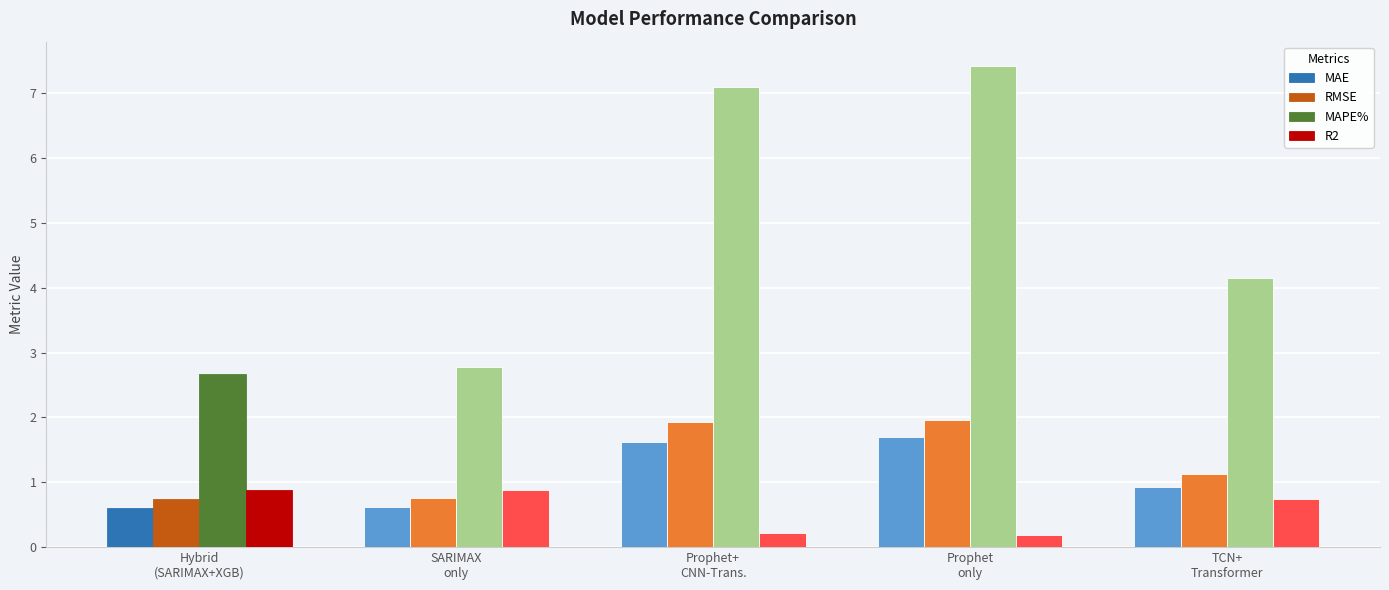

What is the total value across all series at TCN+
Transformer?

6.9